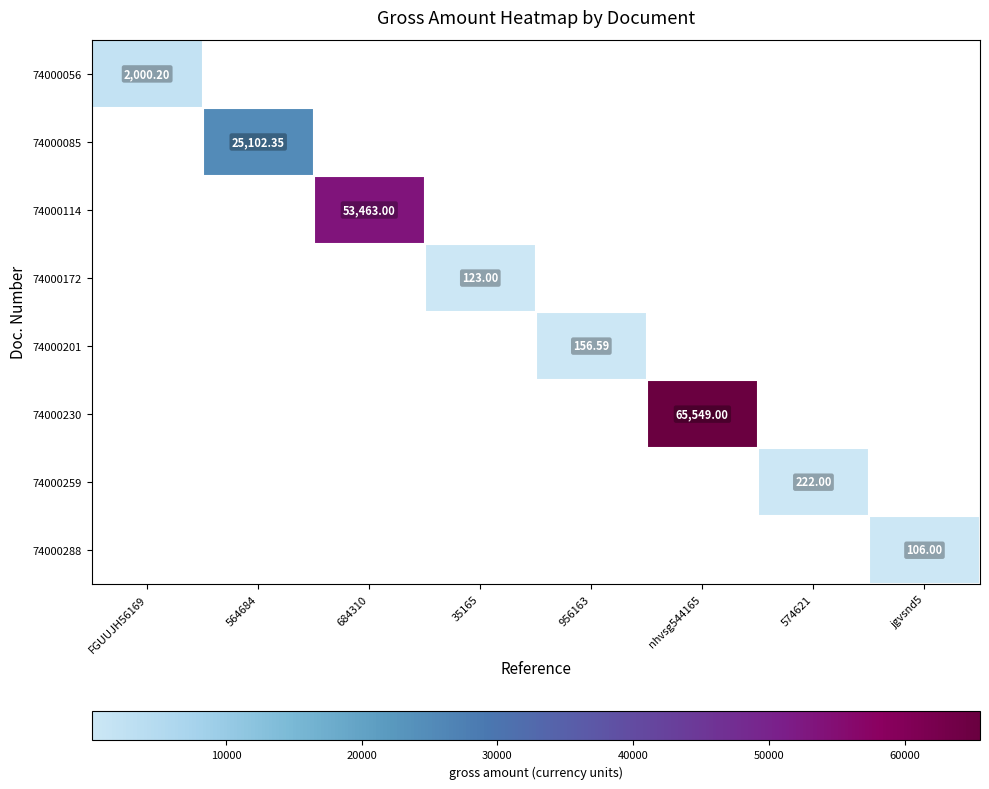

The 74000085 series shows 25102.3 at 564684. True or false?

True